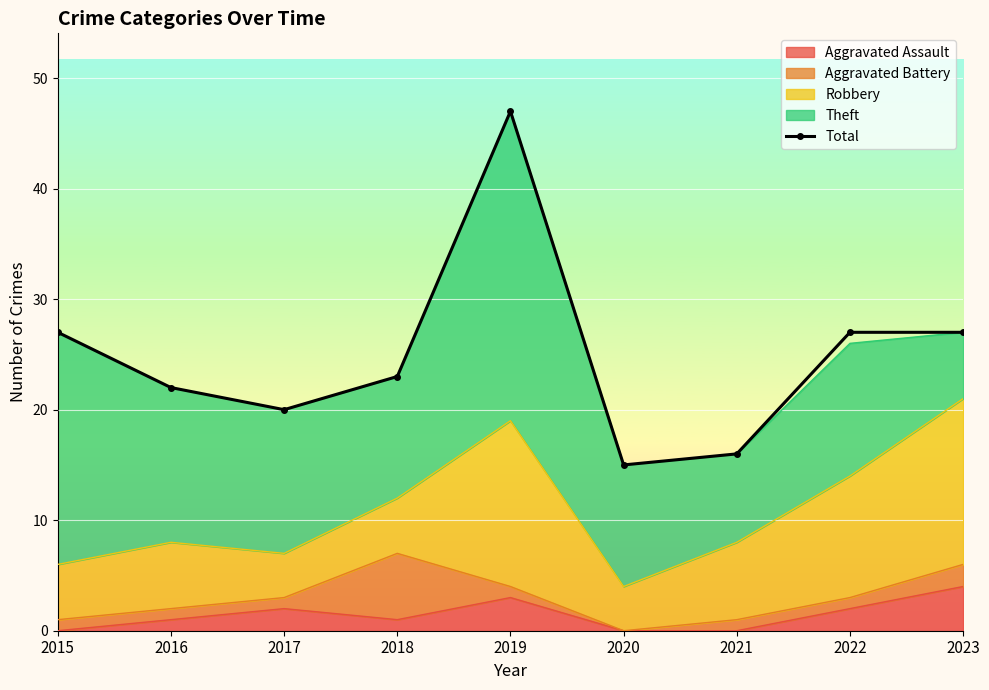

Read the value at 2020, to the nearest 10.

20